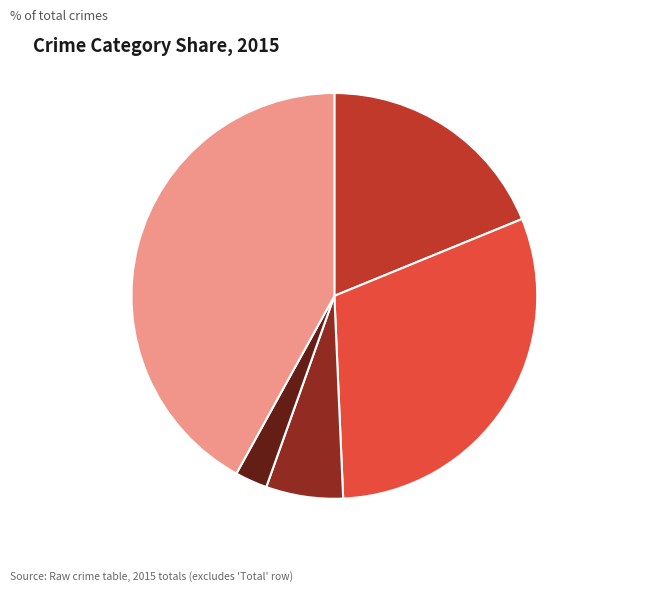

What portion of the pie excludes Aggravated Battery?

69.5%